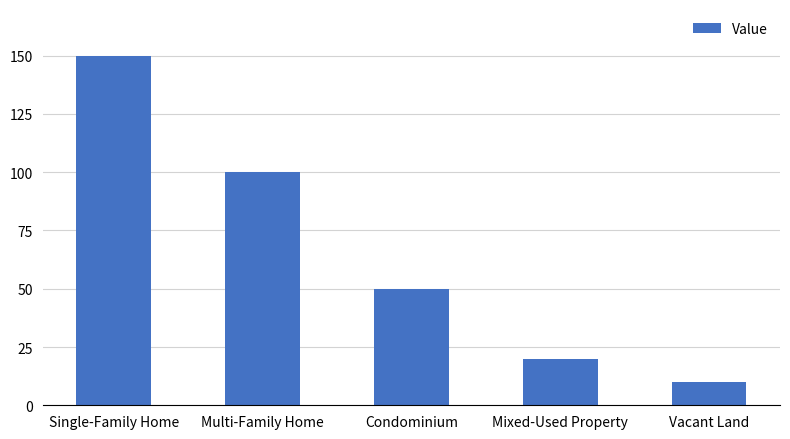

The value at Condominium is 50. True or false?

True